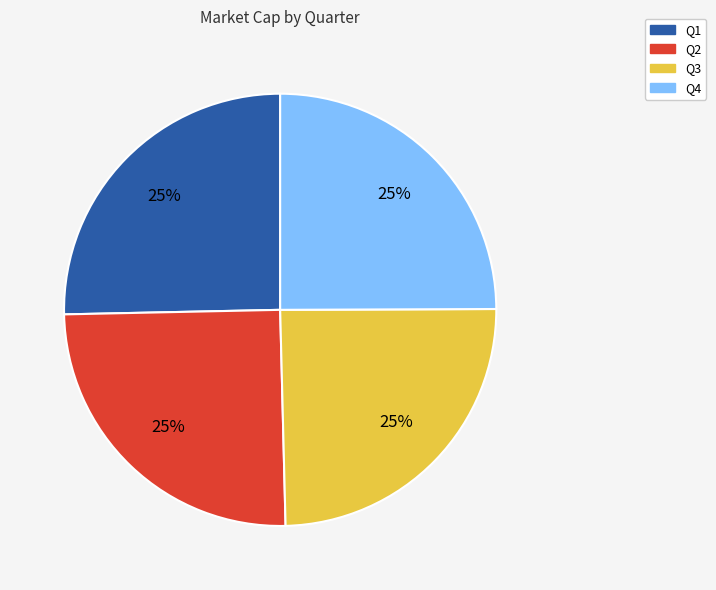

To the nearest percent, what is the average slice percentage?

25%